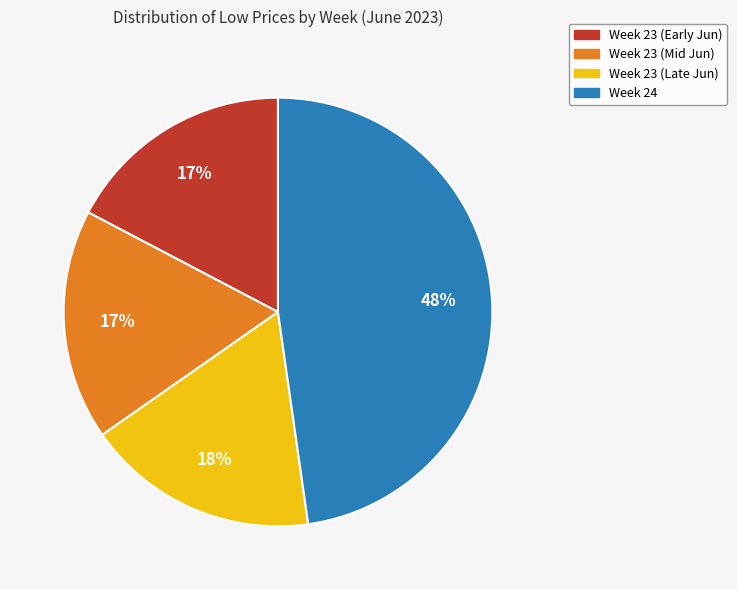

To the nearest percent, what is the average slice percentage?

25%